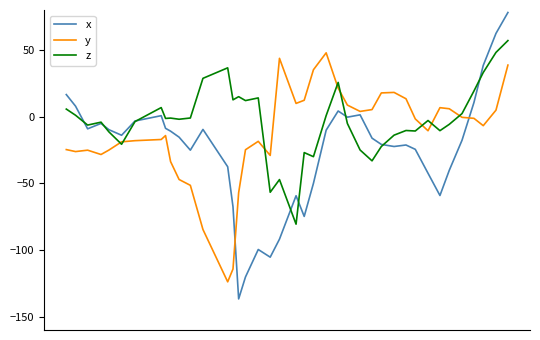

At how many categories does at least one series exceed 54?

2